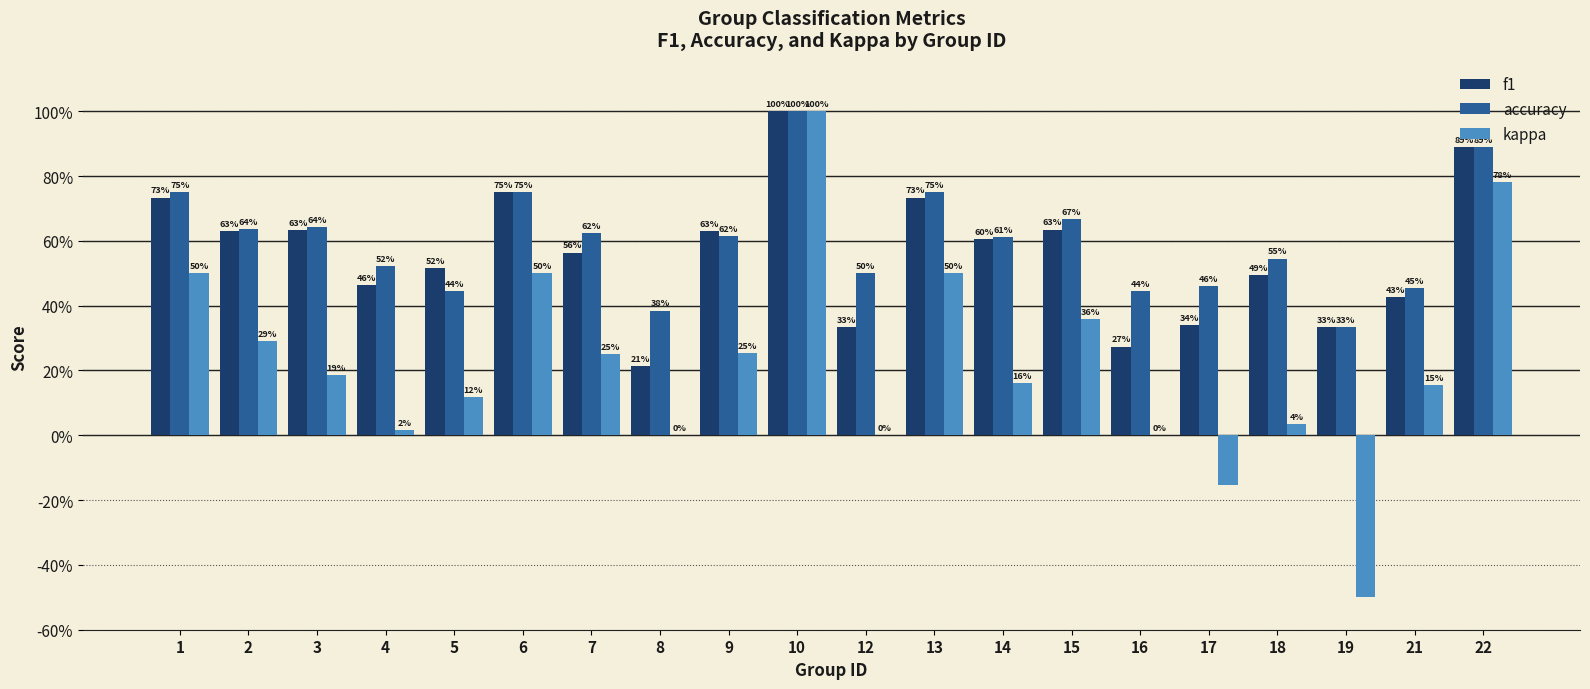

Which label corresponds to the largest value in the chart?

10